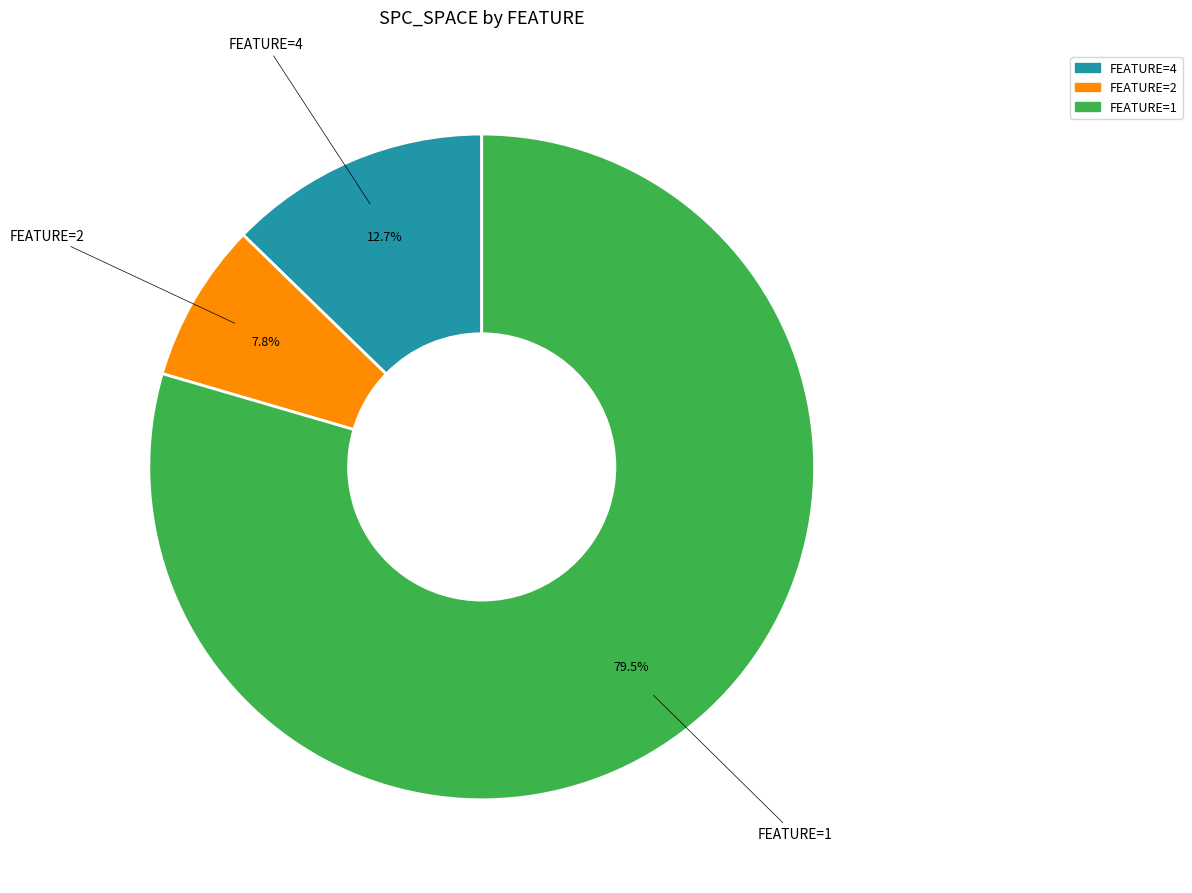

Is there any slice that represents more than half of the pie?

Yes